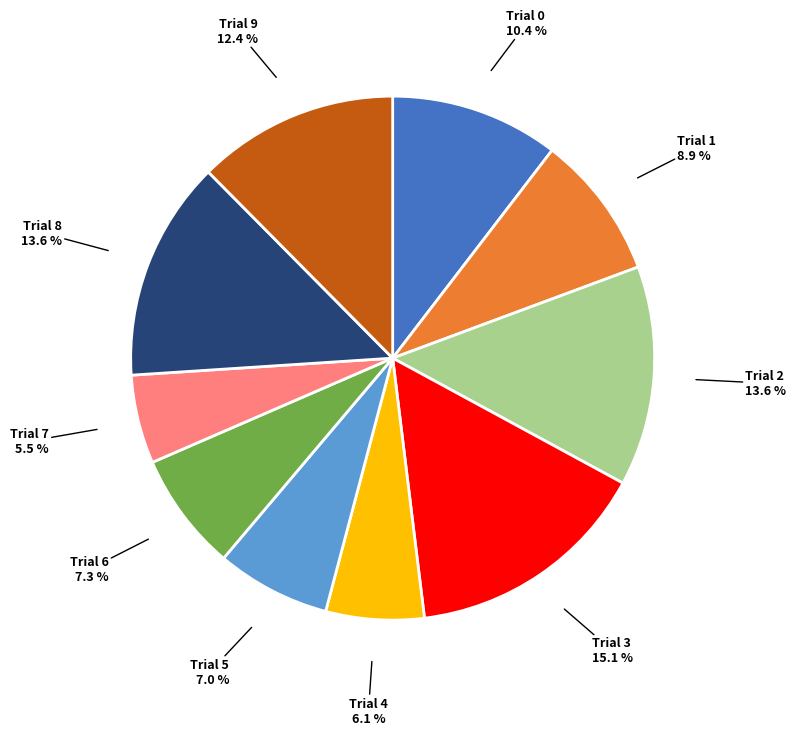

Does any single category account for the majority?

No